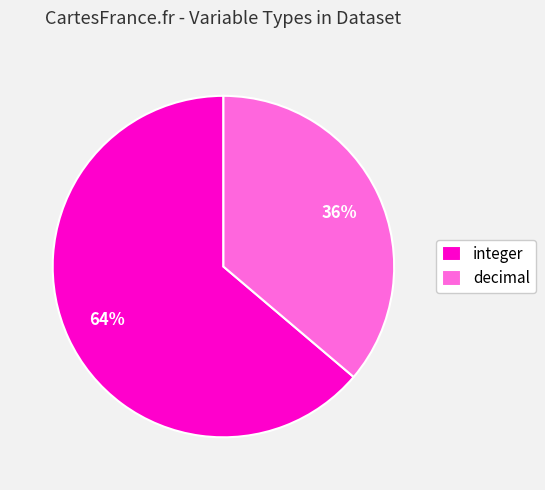

Is there any slice that represents more than half of the pie?

Yes